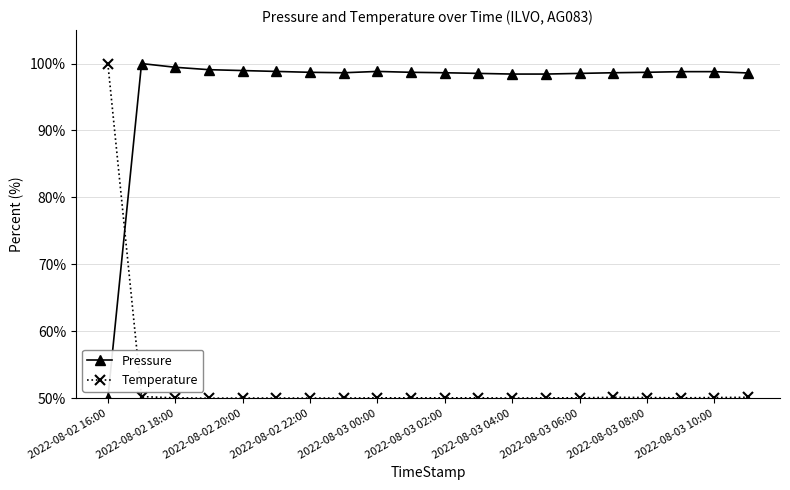

What is the sum of all Pressure values?

1927.2